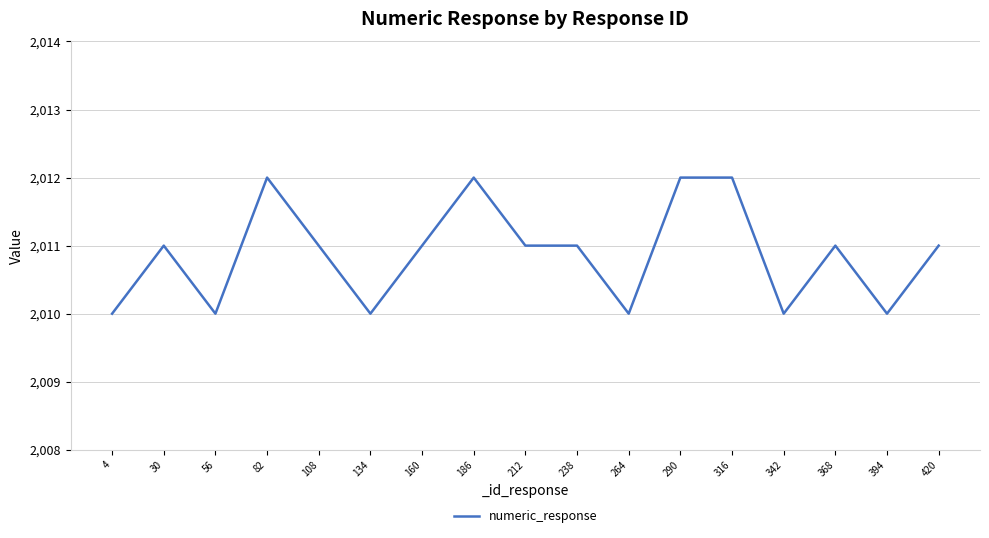

Approximately how many times larger is the value at 394 compared to 342?

1.0